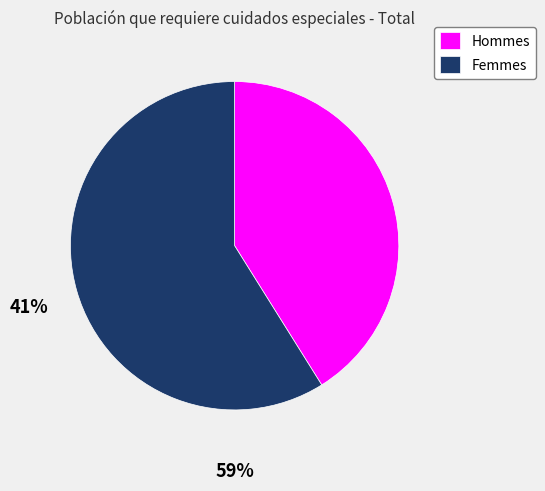

Rank the categories by value from highest to lowest.

Femmes, Hommes